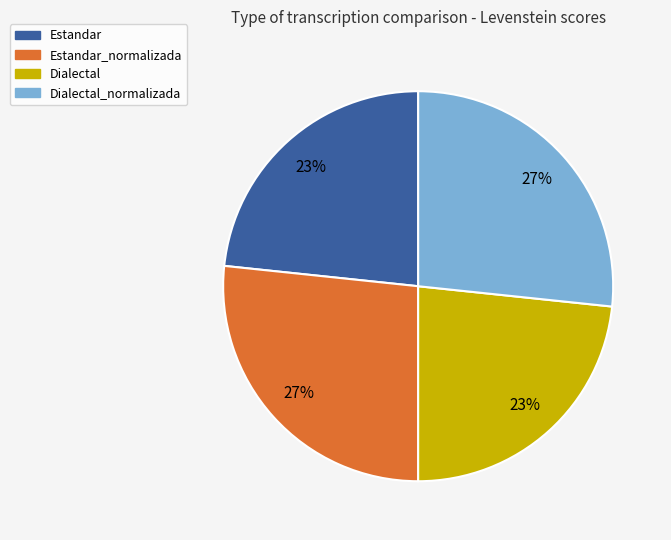

To the nearest percent, what is the average slice percentage?

25%